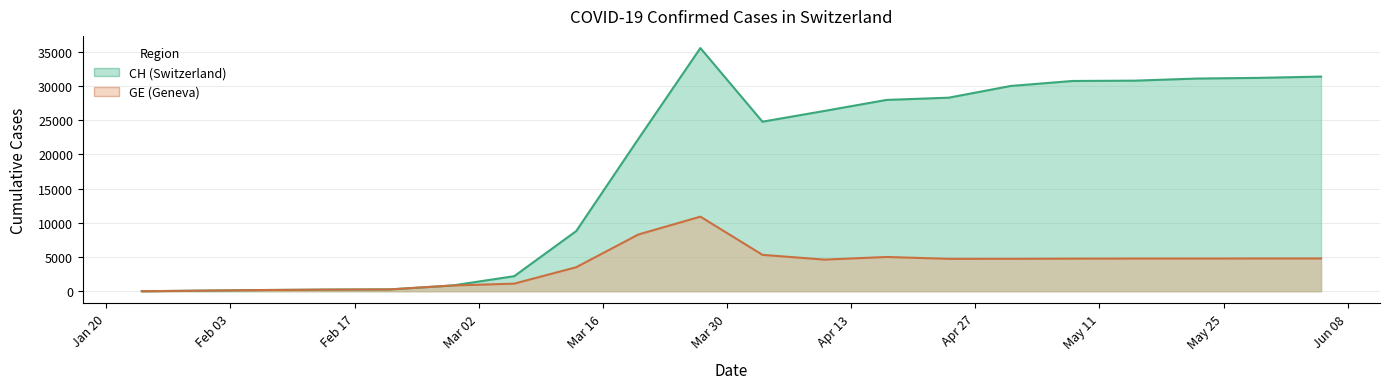

True or false: CH and GE intersect in this chart.

False